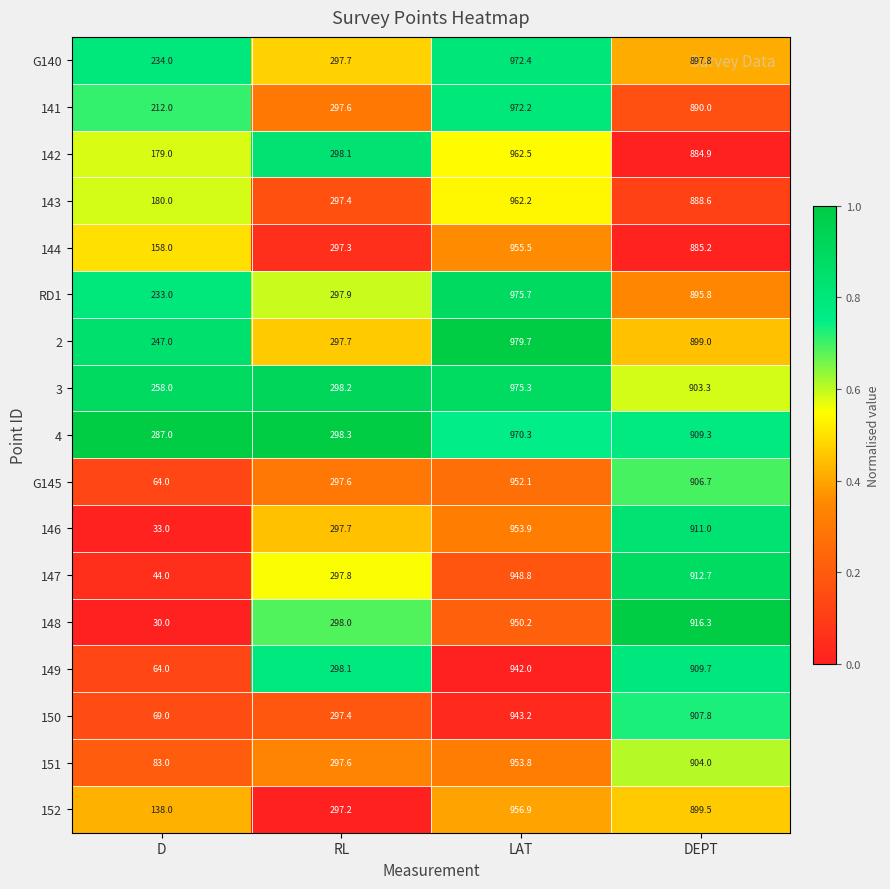

List the series in order of their peak value, lowest first.

149, 150, 147, 148, G145, 151, 146, 144, 152, 143, 142, 4, 141, G140, 3, RD1, 2